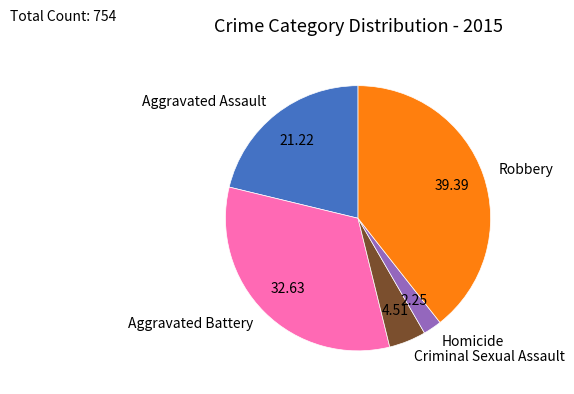

Which slice is the largest?

Robbery